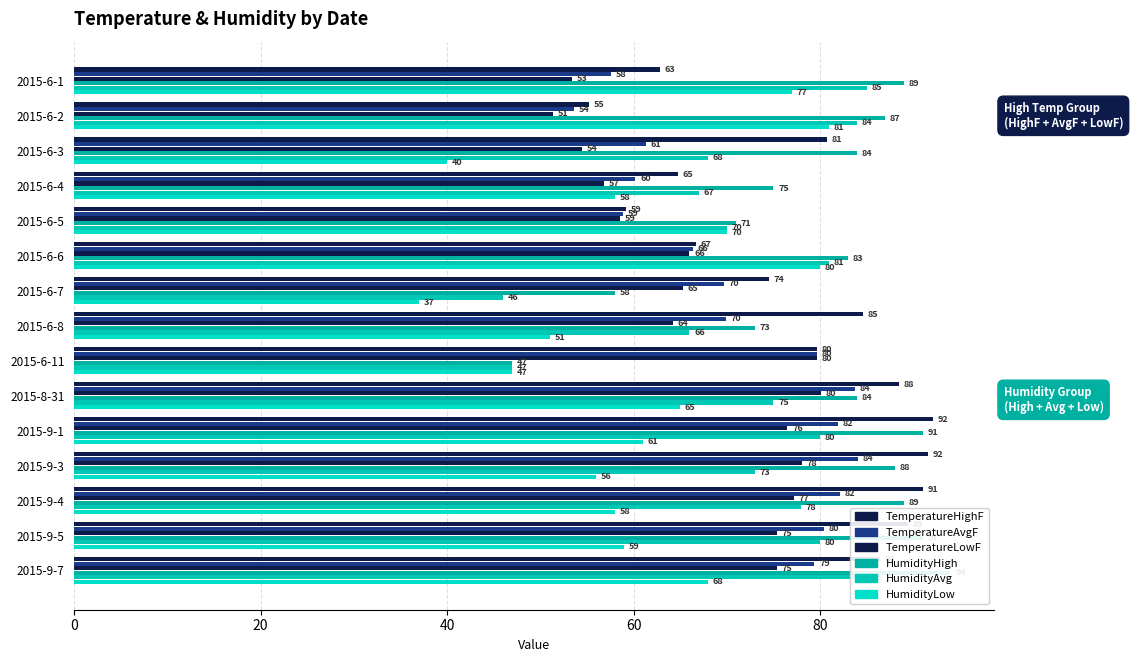

Which series has the largest total across all categories?

HumidityHigh